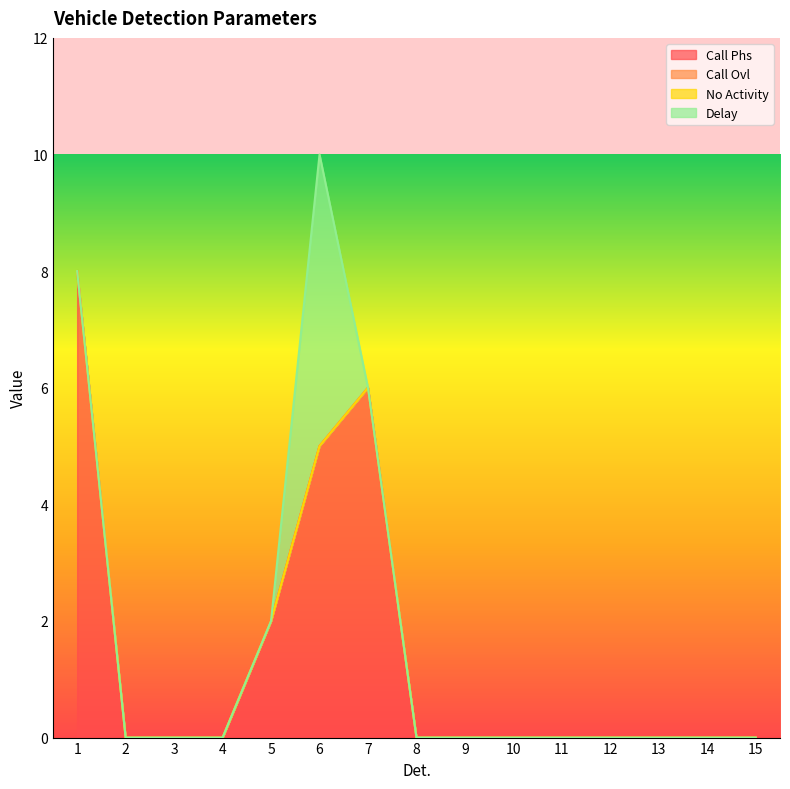

How many lines are shown in the chart?

4